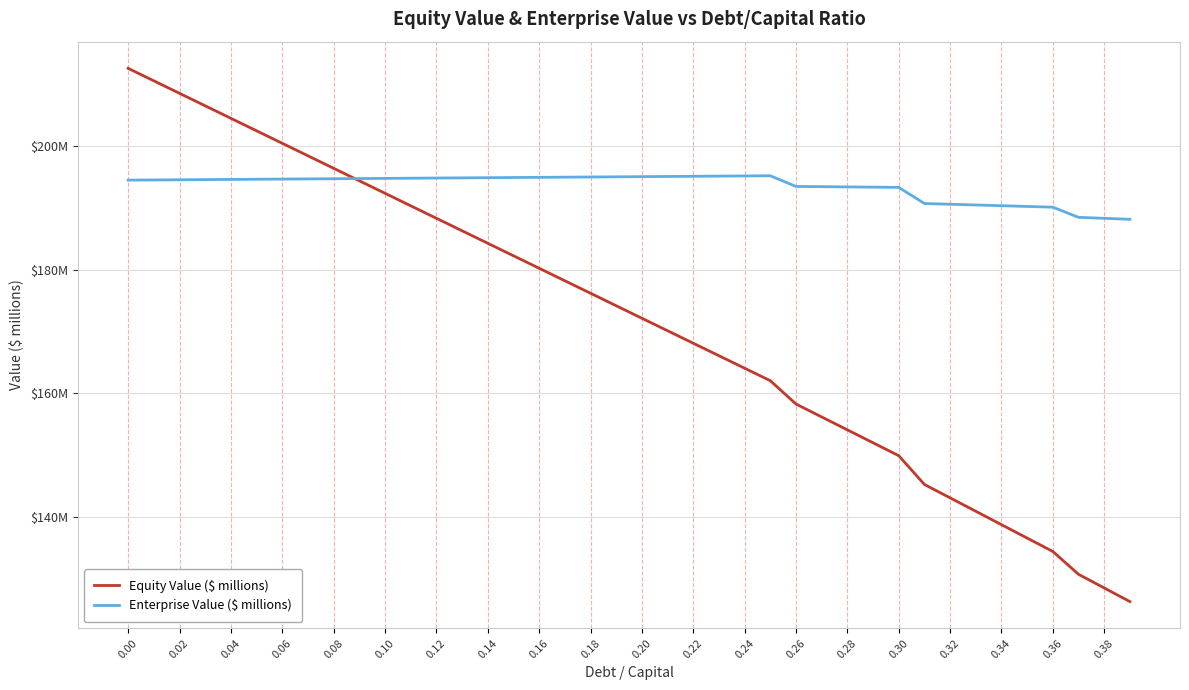

Is this an area chart (filled region under the line)?

No